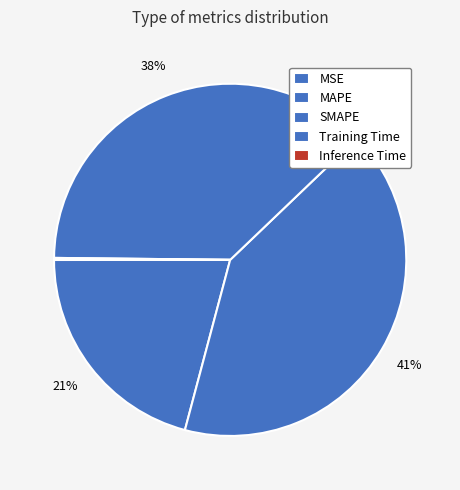

Does SMAPE represent more than half of the total?

No